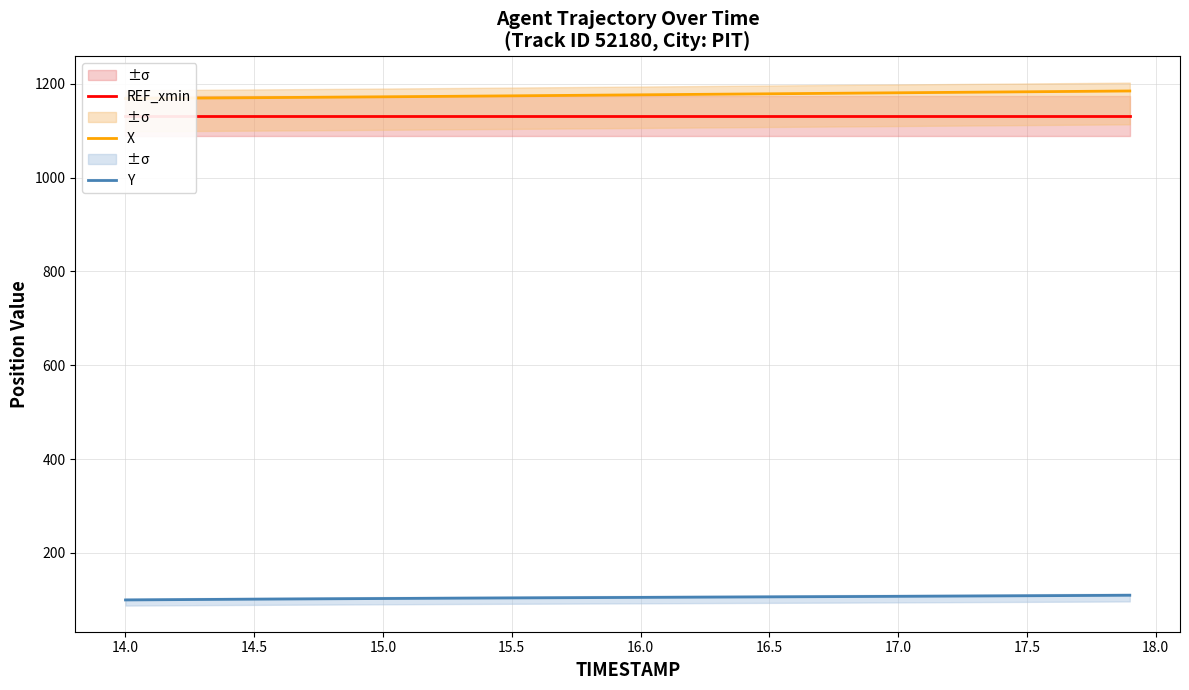

Reading right to left, extract all data points from this chart.

REF_xmin: 1131.4	1131.4	1131.4	1131.4	1131.4	1131.4	1131.4	1131.4	1131.4	1131.4	1131.4	1131.4	1131.4	1131.4	1131.4	1131.4	1131.4	1131.4	1131.4	1131.4	1131.4	1131.4	1131.4	1131.4	1131.4	1131.4	1131.4	1131.4	1131.4	1131.4	1131.4	1131.4	1131.4	1131.4	1131.4	1131.4	1131.4	1131.4	1131.4	1131.4
X: 1184.6	1184.2	1183.8	1183.3	1182.9	1182.5	1182.1	1181.6	1181.2	1180.8	1180.3	1179.9	1179.5	1179.1	1178.6	1178.2	1177.8	1177.3	1176.9	1176.5	1176.0	1175.6	1175.1	1174.7	1174.3	1173.8	1173.4	1173.0	1172.6	1172.2	1171.8	1171.4	1171.0	1170.7	1170.3	1170.0	1169.6	1169.3	1169.0	1168.6
Y: 109.8	109.6	109.3	109.0	108.8	108.5	108.3	108.0	107.8	107.5	107.3	107.0	106.8	106.6	106.4	106.1	105.9	105.7	105.5	105.3	105.0	104.8	104.6	104.4	104.1	103.9	103.6	103.4	103.1	102.9	102.6	102.3	102.1	101.8	101.5	101.2	100.8	100.5	100.2	99.8